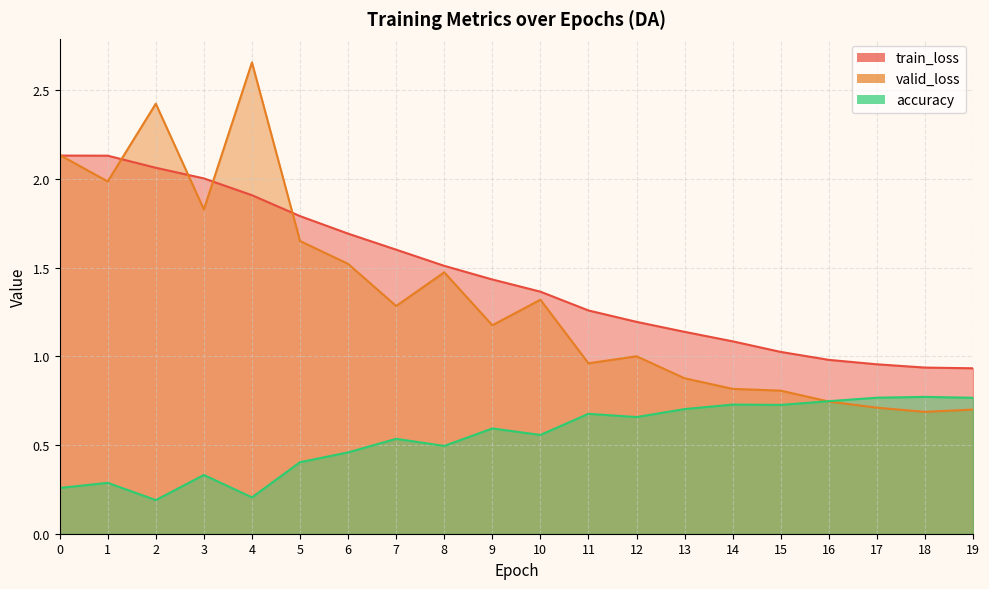

After their last crossing, which series has the higher values: valid_loss or accuracy?

accuracy